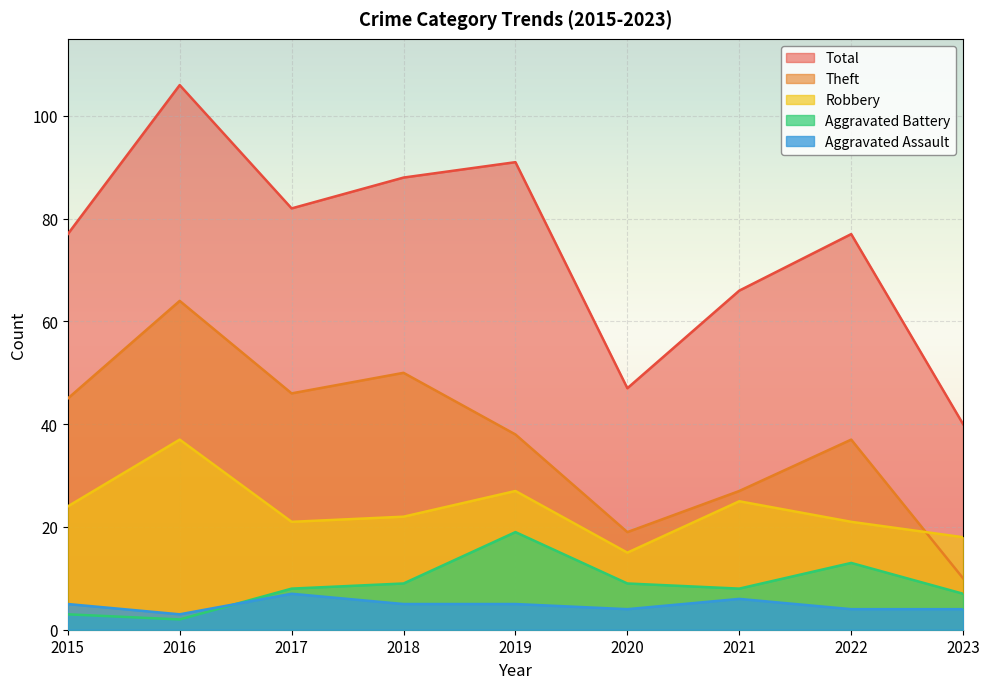

True or false: Aggravated Assault and Robbery intersect in this chart.

False